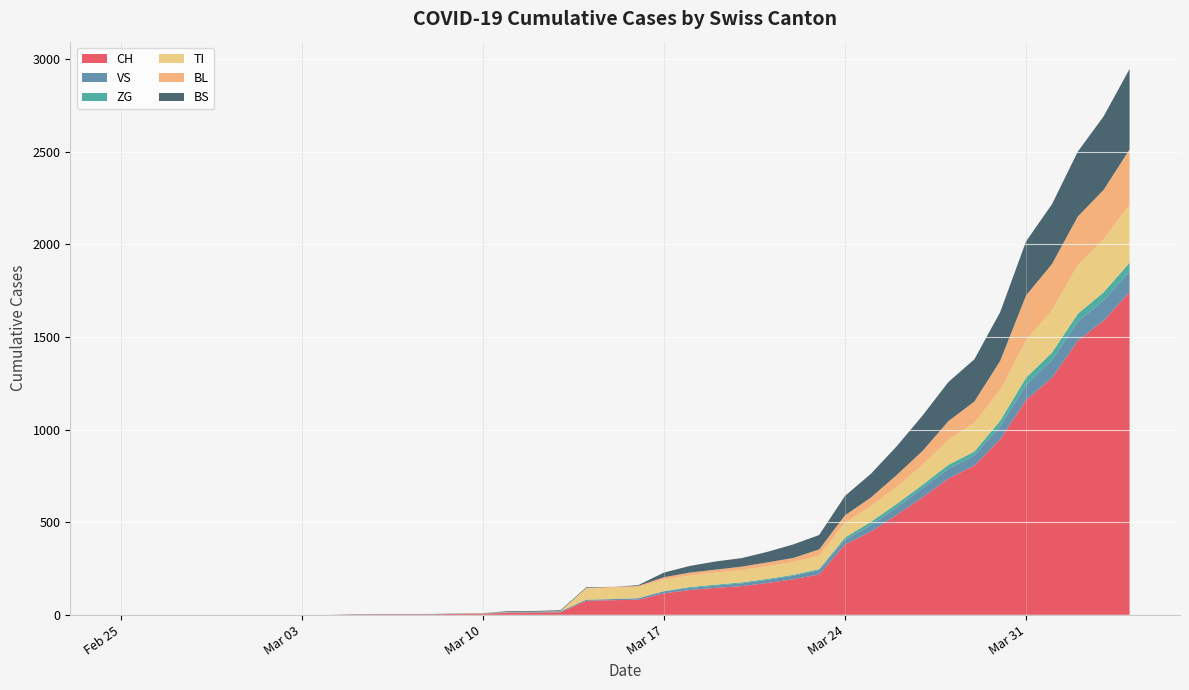

Reading left to right, list all the values displayed in this chart.

CH: 2020-02-25=0	2020-02-26=0	2020-02-27=0	2020-02-28=0	2020-02-29=0	2020-03-01=0	2020-03-02=0	2020-03-03=0	2020-03-04=0	2020-03-05=2	2020-03-06=3	2020-03-07=3	2020-03-08=3	2020-03-09=5	2020-03-10=6	2020-03-11=11	2020-03-12=12	2020-03-13=14	2020-03-14=76	2020-03-15=79	2020-03-16=82	2020-03-17=116	2020-03-18=134	2020-03-19=146	2020-03-20=155	2020-03-21=172	2020-03-22=192	2020-03-23=218	2020-03-24=380	2020-03-25=449	2020-03-26=540	2020-03-27=634	2020-03-28=736	2020-03-29=806	2020-03-30=948	2020-03-31=1160	2020-04-01=1279	2020-04-02=1480	2020-04-03=1588	2020-04-04=1742
VS: 2020-02-25=0	2020-02-26=0	2020-02-27=0	2020-02-28=0	2020-02-29=0	2020-03-01=0	2020-03-02=0	2020-03-03=0	2020-03-04=0	2020-03-05=2	2020-03-06=2	2020-03-07=2	2020-03-08=2	2020-03-09=2	2020-03-10=2	2020-03-11=3	2020-03-12=3	2020-03-13=5	2020-03-14=6	2020-03-15=6	2020-03-16=8	2020-03-17=11	2020-03-18=11	2020-03-19=12	2020-03-20=15	2020-03-21=17	2020-03-22=19	2020-03-23=24	2020-03-24=25	2020-03-25=35	2020-03-26=41	2020-03-27=50	2020-03-28=53	2020-03-29=54	2020-03-30=71	2020-03-31=81	2020-04-01=96	2020-04-02=104	2020-04-03=109	2020-04-04=112
ZG: 2020-02-25=0	2020-02-26=0	2020-02-27=0	2020-02-28=0	2020-02-29=0	2020-03-01=0	2020-03-02=0	2020-03-03=0	2020-03-04=0	2020-03-05=0	2020-03-06=0	2020-03-07=0	2020-03-08=0	2020-03-09=0	2020-03-10=0	2020-03-11=0	2020-03-12=0	2020-03-13=0	2020-03-14=0	2020-03-15=0	2020-03-16=0	2020-03-17=1	2020-03-18=5	2020-03-19=5	2020-03-20=5	2020-03-21=5	2020-03-22=5	2020-03-23=5	2020-03-24=12	2020-03-25=18	2020-03-26=18	2020-03-27=18	2020-03-28=21	2020-03-29=21	2020-03-30=29	2020-03-31=39	2020-04-01=40	2020-04-02=41	2020-04-03=44	2020-04-04=46
TI: 2020-02-25=0	2020-02-26=0	2020-02-27=0	2020-02-28=0	2020-02-29=0	2020-03-01=0	2020-03-02=0	2020-03-03=0	2020-03-04=0	2020-03-05=0	2020-03-06=0	2020-03-07=0	2020-03-08=0	2020-03-09=0	2020-03-10=0	2020-03-11=0	2020-03-12=0	2020-03-13=0	2020-03-14=61	2020-03-15=61	2020-03-16=61	2020-03-17=62	2020-03-18=62	2020-03-19=65	2020-03-20=67	2020-03-21=68	2020-03-22=70	2020-03-23=71	2020-03-24=80	2020-03-25=85	2020-03-26=91	2020-03-27=107	2020-03-28=136	2020-03-29=155	2020-03-30=165	2020-03-31=202	2020-04-01=229	2020-04-02=263	2020-04-03=287	2020-04-04=314
BL: 2020-02-25=0	2020-02-26=0	2020-02-27=0	2020-02-28=0	2020-02-29=0	2020-03-01=0	2020-03-02=0	2020-03-03=0	2020-03-04=0	2020-03-05=0	2020-03-06=0	2020-03-07=0	2020-03-08=0	2020-03-09=1	2020-03-10=2	2020-03-11=2	2020-03-12=2	2020-03-13=2	2020-03-14=2	2020-03-15=5	2020-03-16=5	2020-03-17=13	2020-03-18=16	2020-03-19=16	2020-03-20=18	2020-03-21=21	2020-03-22=21	2020-03-23=35	2020-03-24=40	2020-03-25=46	2020-03-26=65	2020-03-27=76	2020-03-28=100	2020-03-29=115	2020-03-30=158	2020-03-31=242	2020-04-01=249	2020-04-02=262	2020-04-03=266	2020-04-04=298
BS: 2020-02-25=0	2020-02-26=0	2020-02-27=0	2020-02-28=0	2020-02-29=0	2020-03-01=0	2020-03-02=0	2020-03-03=0	2020-03-04=0	2020-03-05=0	2020-03-06=0	2020-03-07=0	2020-03-08=0	2020-03-09=0	2020-03-10=0	2020-03-11=4	2020-03-12=4	2020-03-13=4	2020-03-14=4	2020-03-15=0	2020-03-16=4	2020-03-17=25	2020-03-18=36	2020-03-19=44	2020-03-20=46	2020-03-21=57	2020-03-22=73	2020-03-23=78	2020-03-24=105	2020-03-25=128	2020-03-26=155	2020-03-27=191	2020-03-28=211	2020-03-29=228	2020-03-30=263	2020-03-31=292	2020-04-01=323	2020-04-02=350	2020-04-03=397	2020-04-04=434